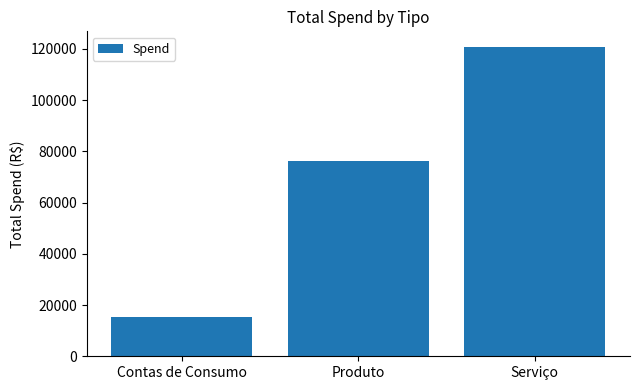

List the labels in order of value, largest first.

Serviço, Produto, Contas de Consumo